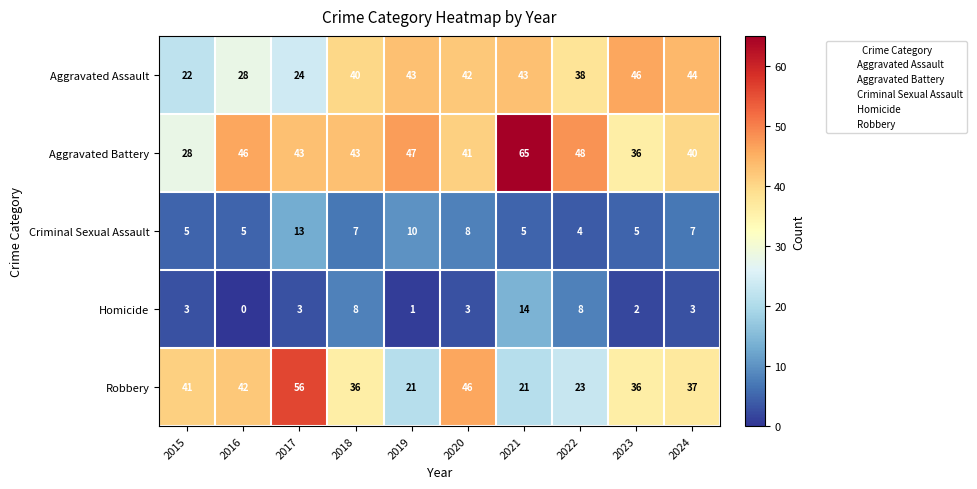

What is the difference between the maximum and second lowest values in the Aggravated Assault series?

22